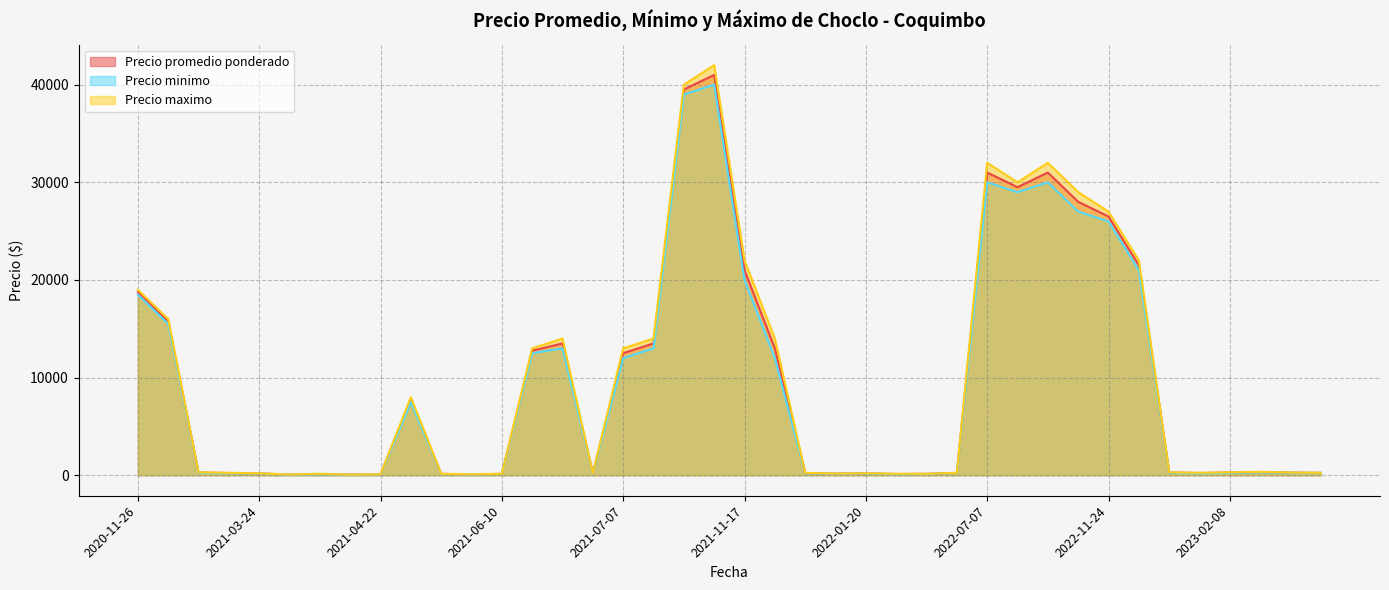

What is the total value across all series at 2021-06-09?

23250